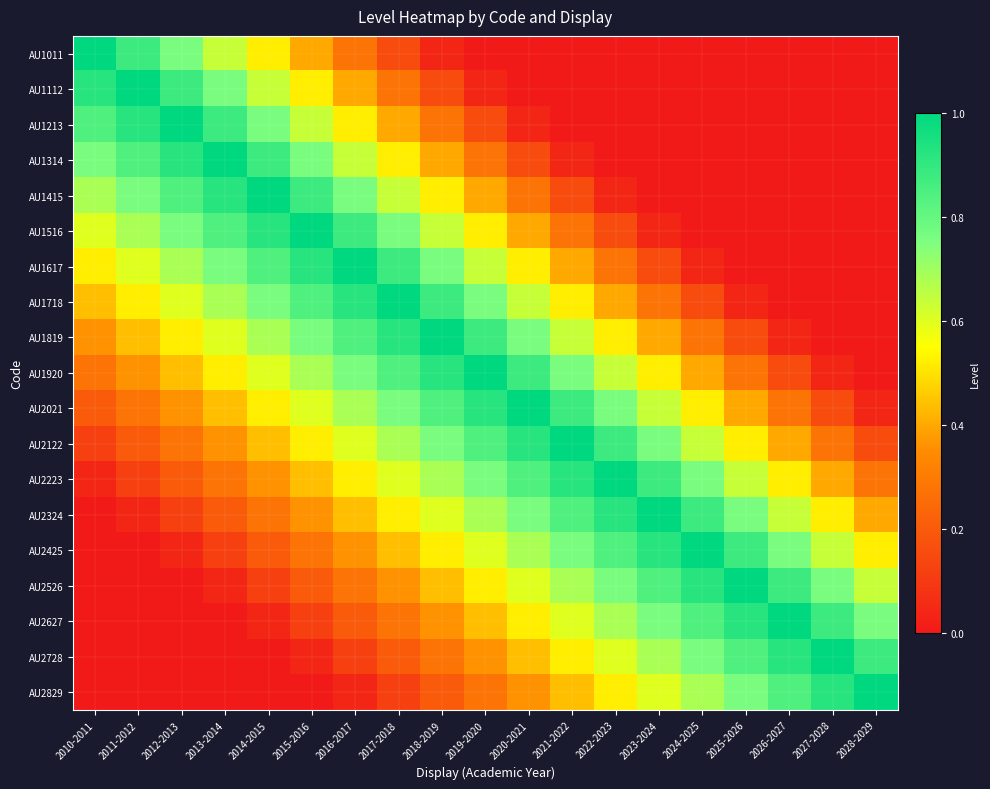

At 2011-2012, list the series in order from smallest to largest.

AU2425, AU2526, AU2627, AU2728, AU2829, AU2324, AU2223, AU2122, AU2021, AU1920, AU1819, AU1718, AU1617, AU1516, AU1415, AU1314, AU1011, AU1213, AU1112